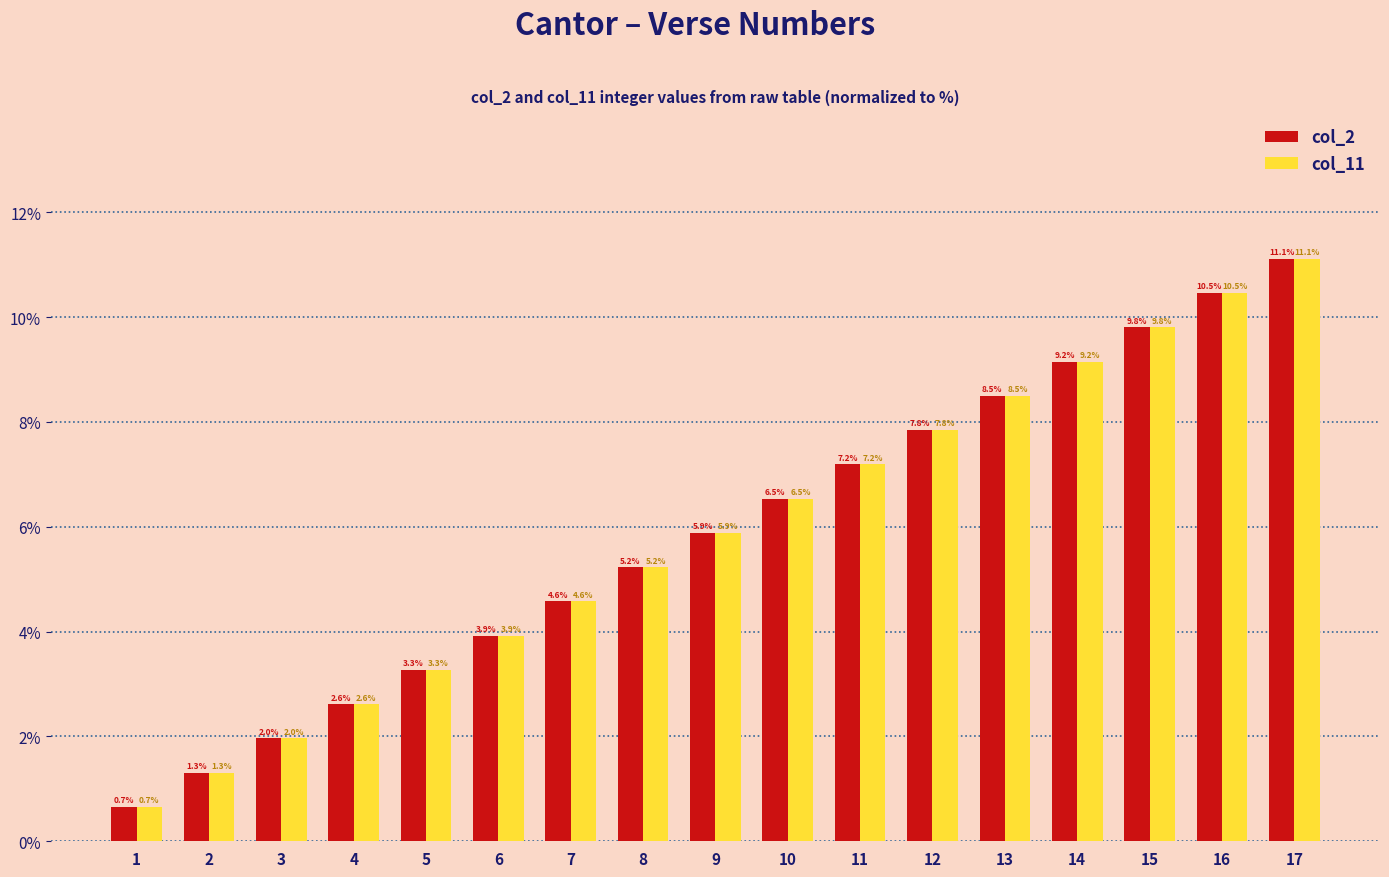

Is it true that col_2 equals 11.7 at 11?

False